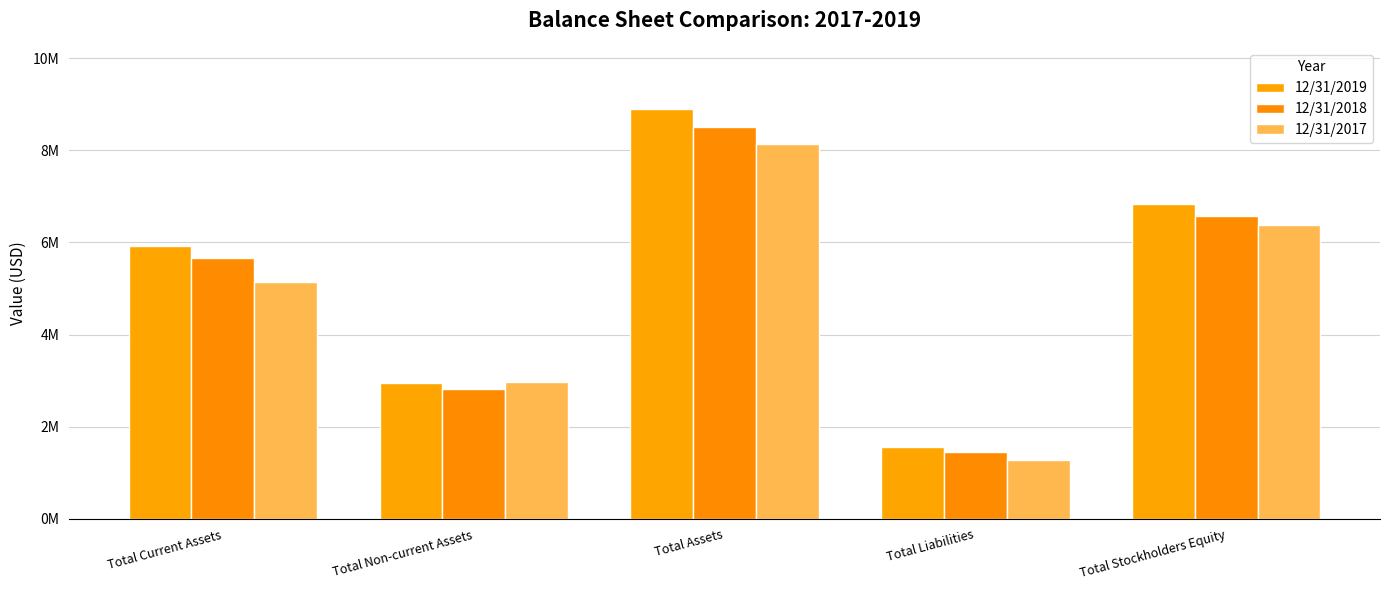

Between Total Liabilities and Total Stockholders Equity, which series saw the biggest shift?

12/31/2019